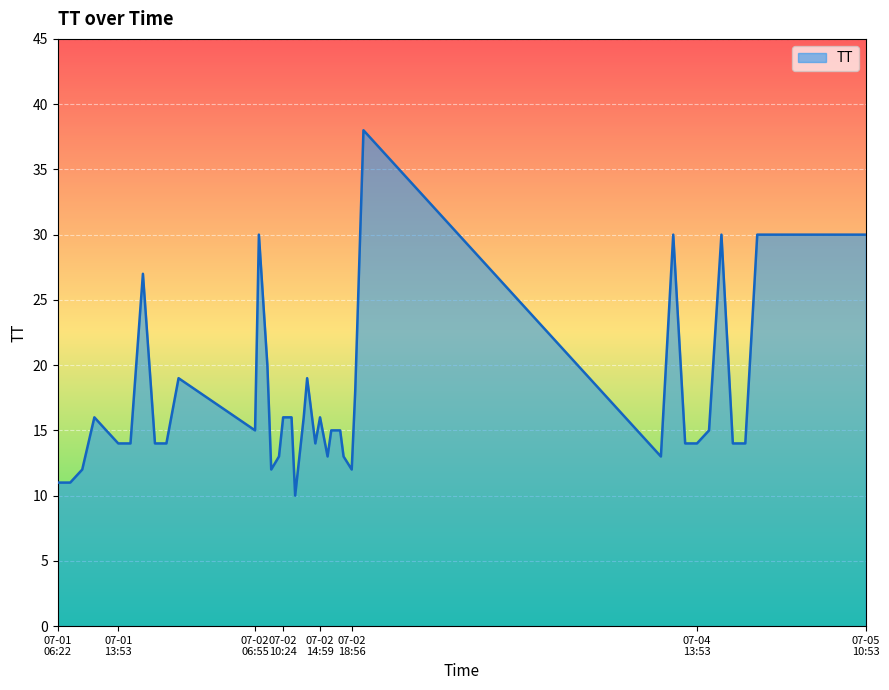

True or false: the data has more than 0 interior local peaks.

True